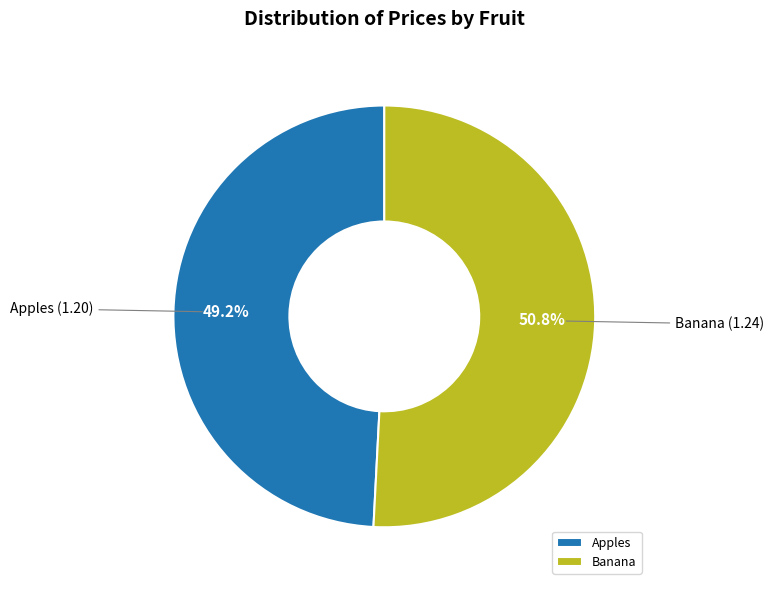

What is the majority slice?

Banana